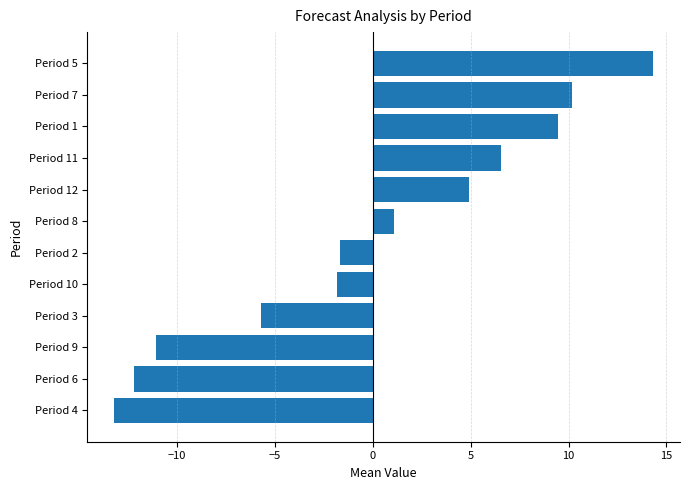

Between Period 9 and Period 6, which is larger?

Period 9